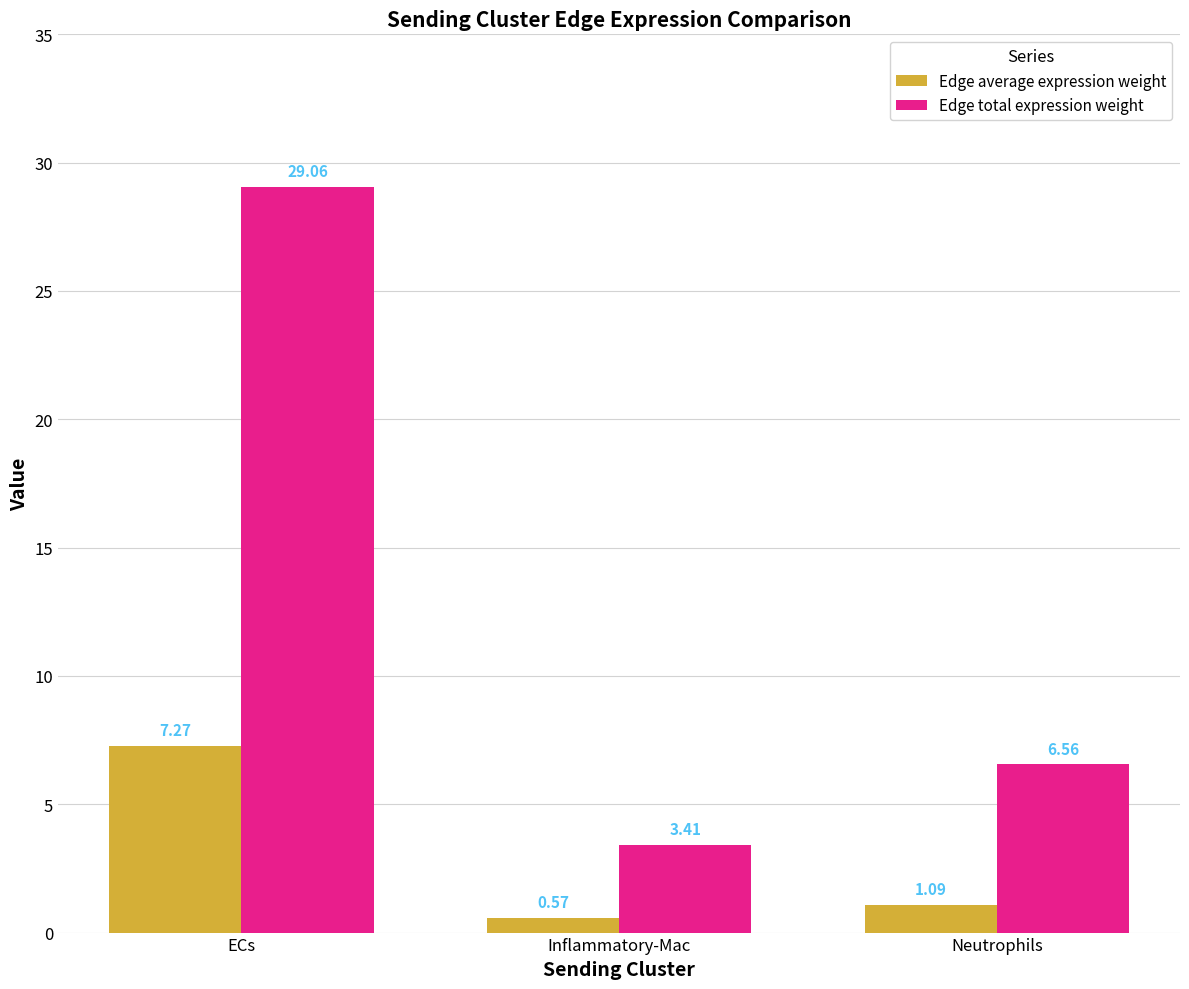

What is the highest value of the Edge average expression weight series?

7.3